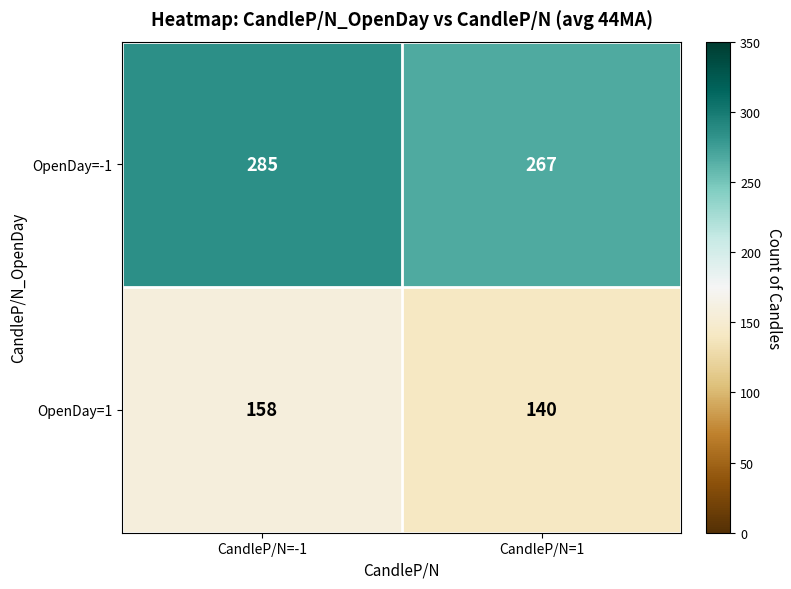

At CandleP/N=-1, list the series in order from smallest to largest.

OpenDay=1, OpenDay=-1